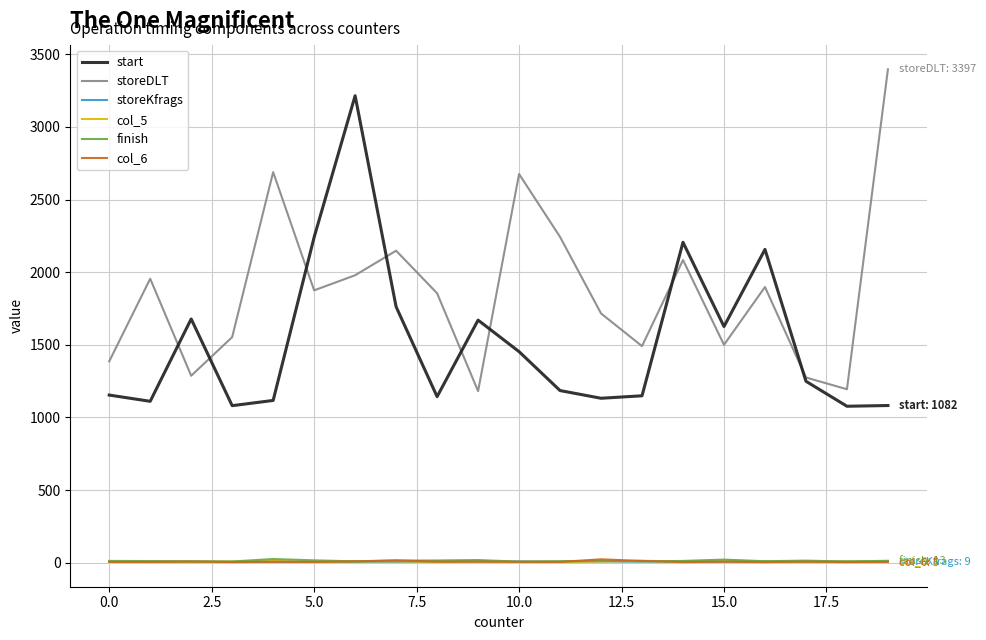

True or false: storeKfrags and start intersect in this chart.

False